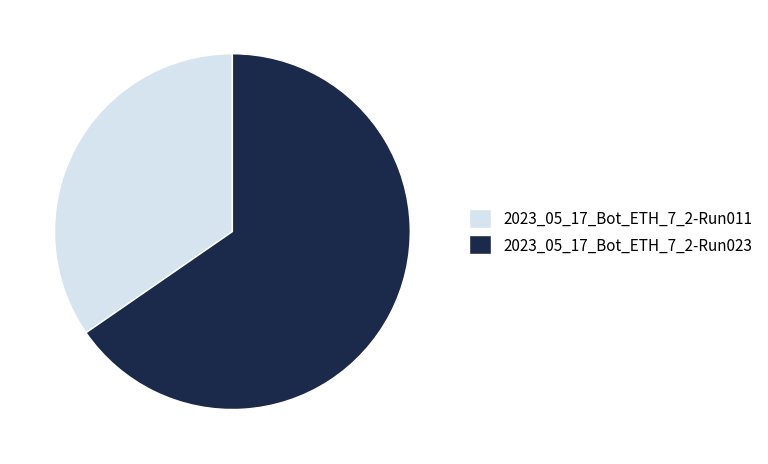

How many segments does this pie chart have?

2